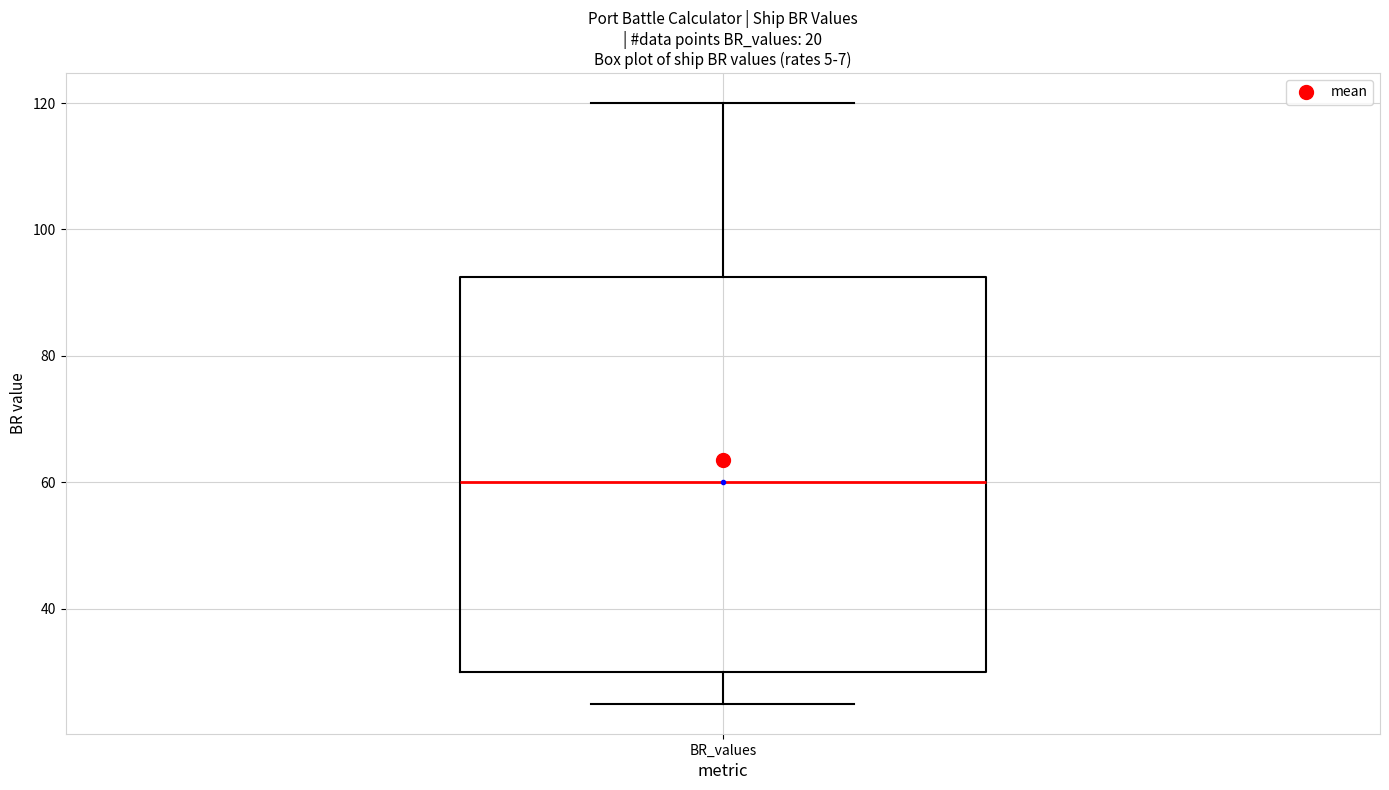

Where is the upper edge of the box for BR_values on the y-axis? The values are not printed on the chart, so give them approximately, as read against the axis.

92